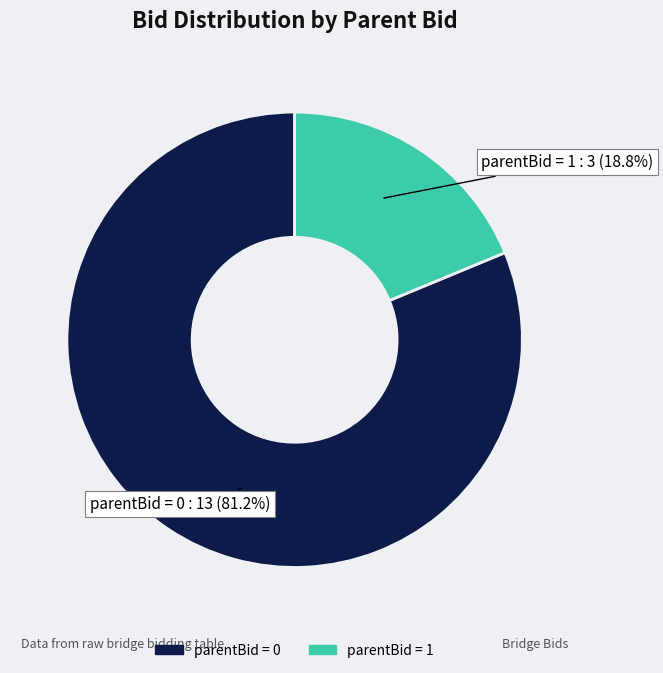

Combined, what portion of the pie is parentBid = 1 and parentBid = 0?

100.0%